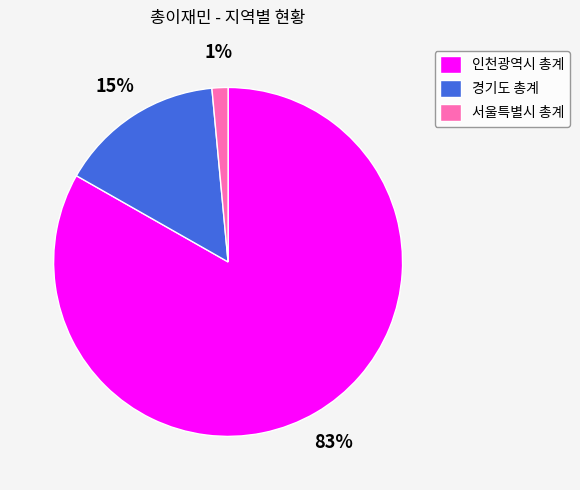

What is the ratio of the value at 서울특별시 총계 to the value at 경기도 총계?

0.1